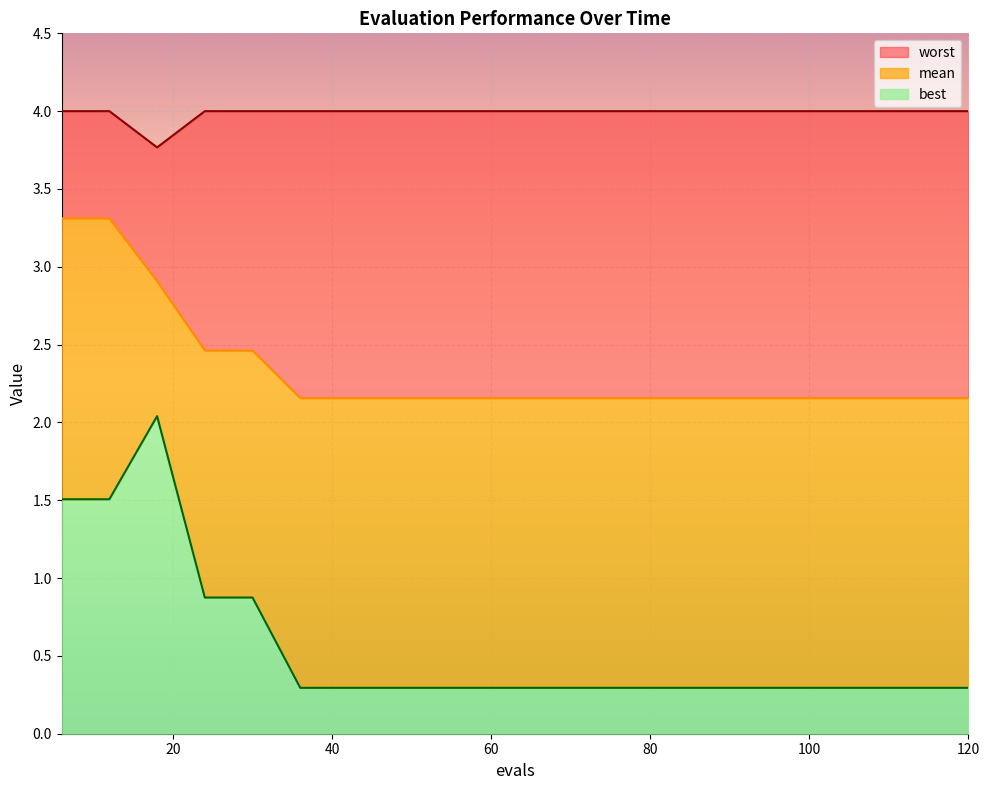

What are all the series names shown in the legend?

worst, mean, best